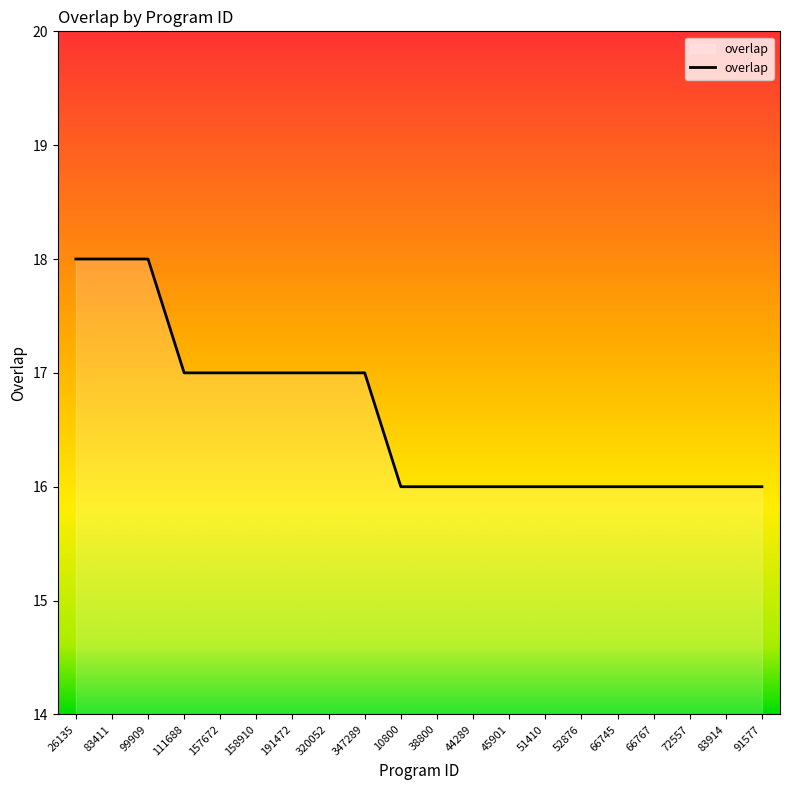

What value does the data have at 157672?

17